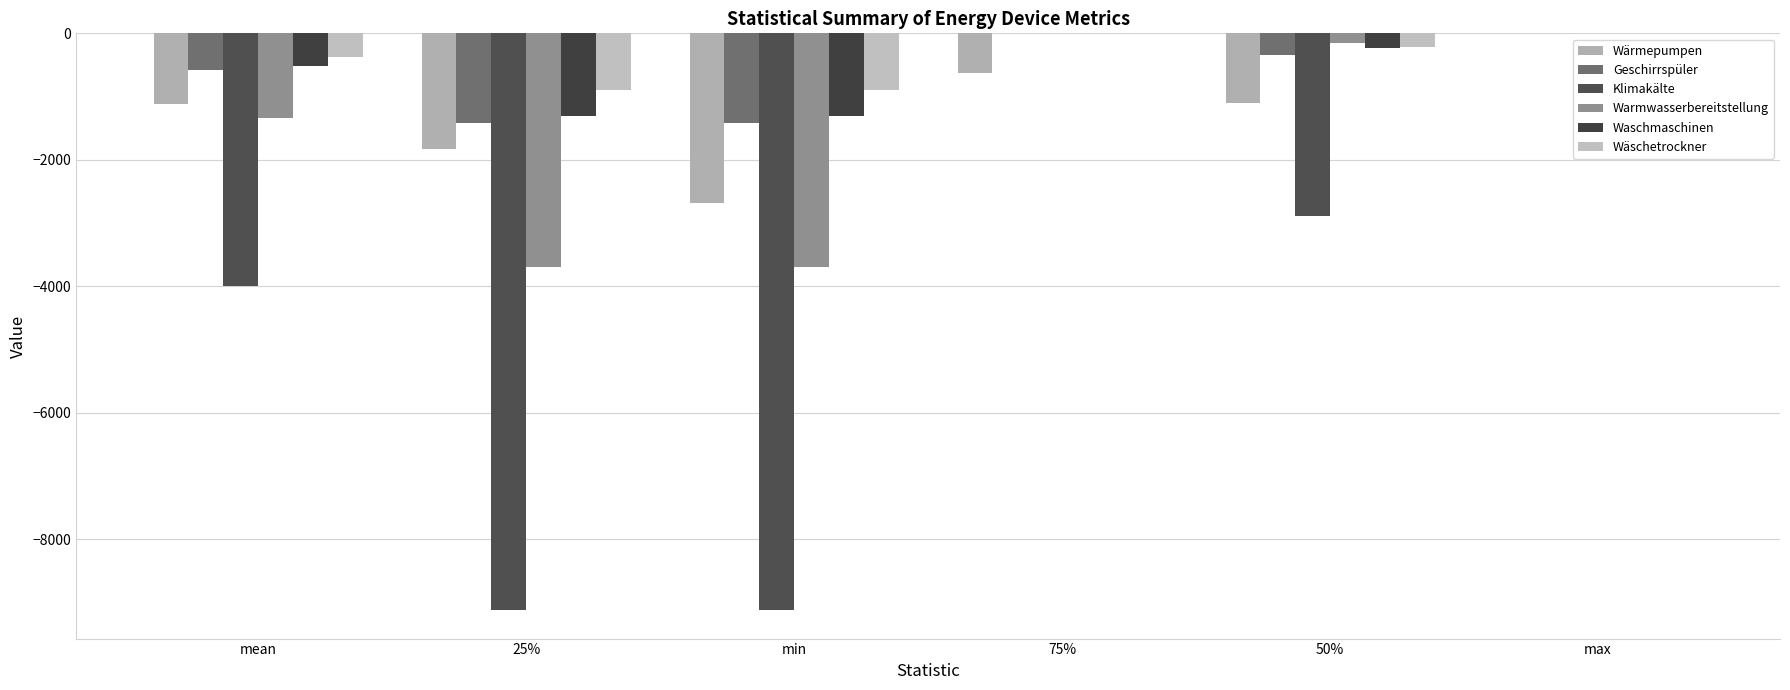

List the labels in order of Geschirrspüler value, largest first.

75%, max, 50%, mean, 25%, min